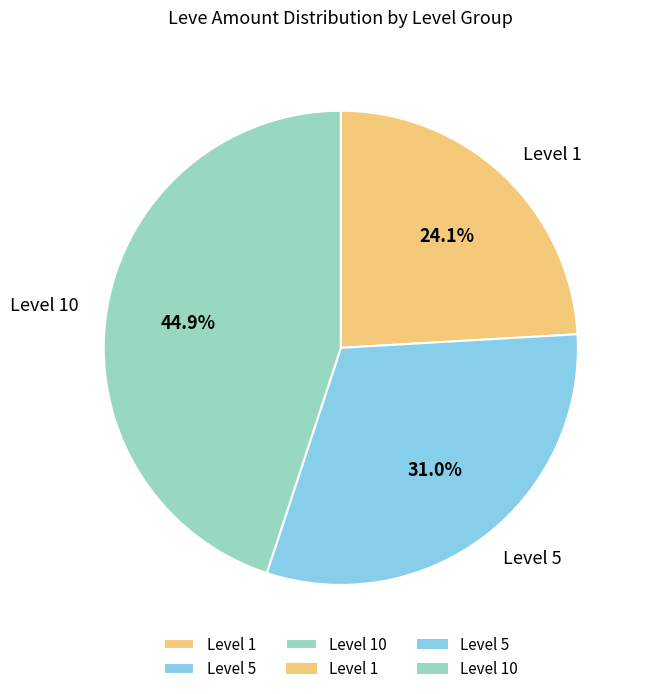

Does Level 1 represent more than half of the total?

No